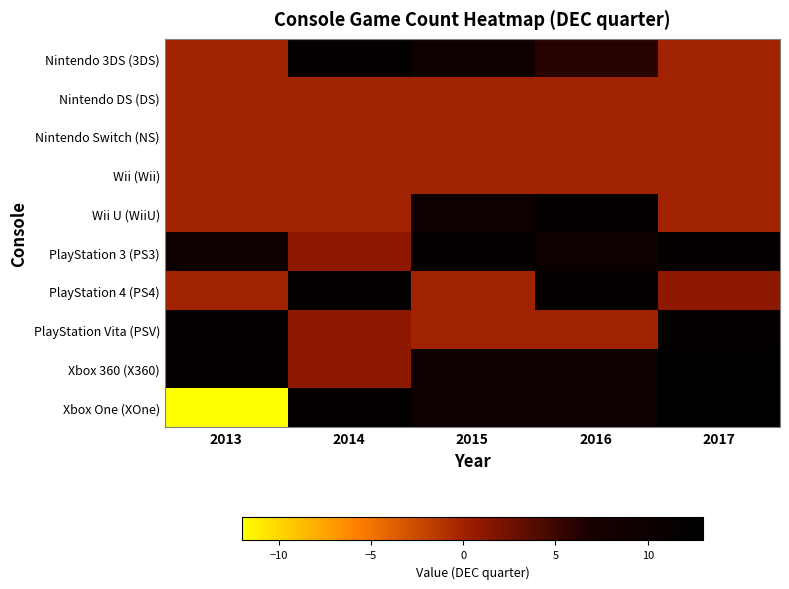

Which label corresponds to the smallest value in the chart?

2013